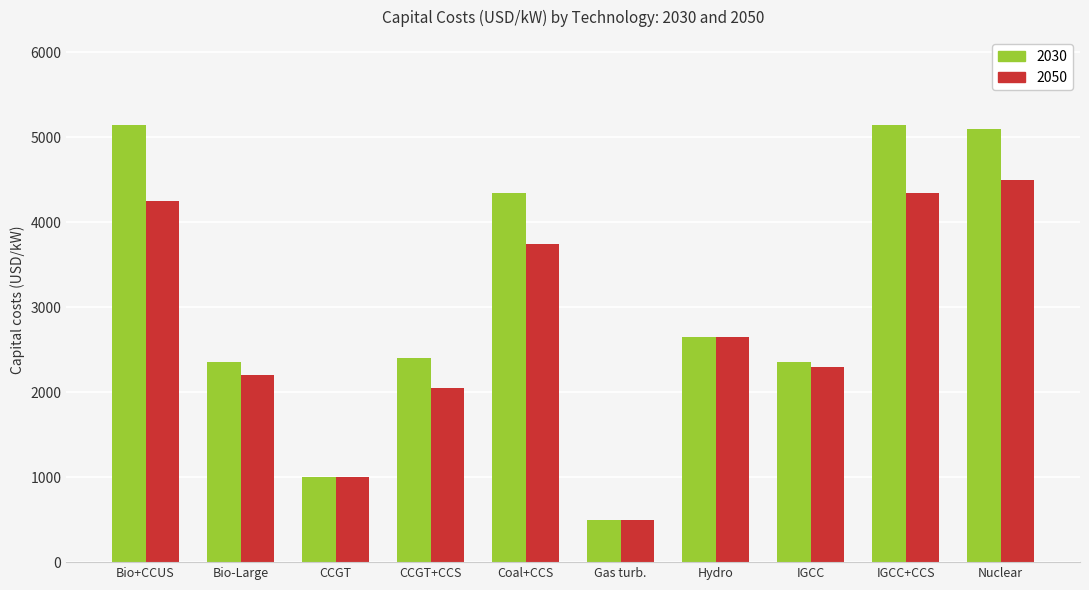

What are all the series names shown in the legend?

2030, 2050